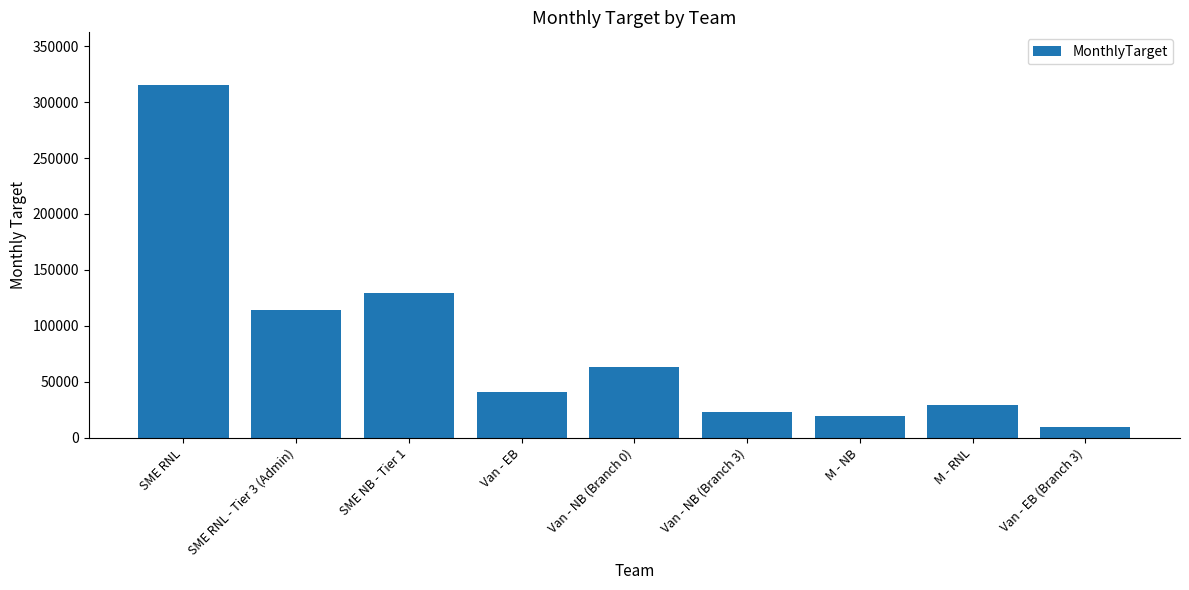

List the labels in order of value, smallest first.

Van - EB (Branch 3), M - NB, Van - NB (Branch 3), M - RNL, Van - EB, Van - NB (Branch 0), SME RNL - Tier 3 (Admin), SME NB - Tier 1, SME RNL